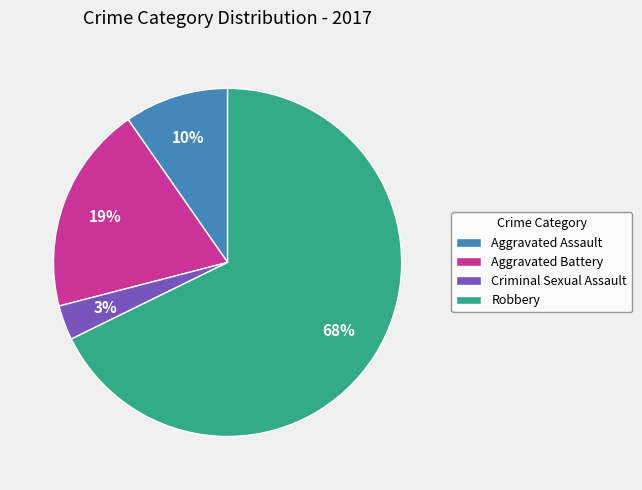

Is the sum of Criminal Sexual Assault and Robbery greater than half?

Yes